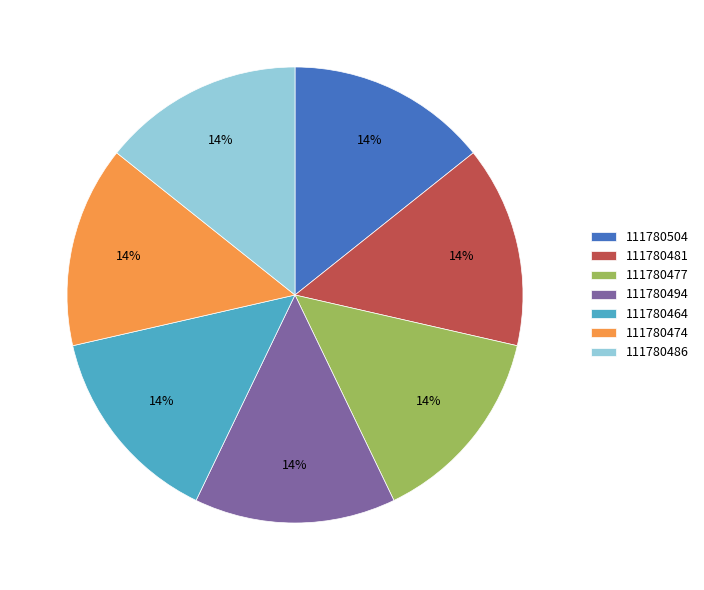

The 111780494 slice represents 14% of the pie. True or false?

True